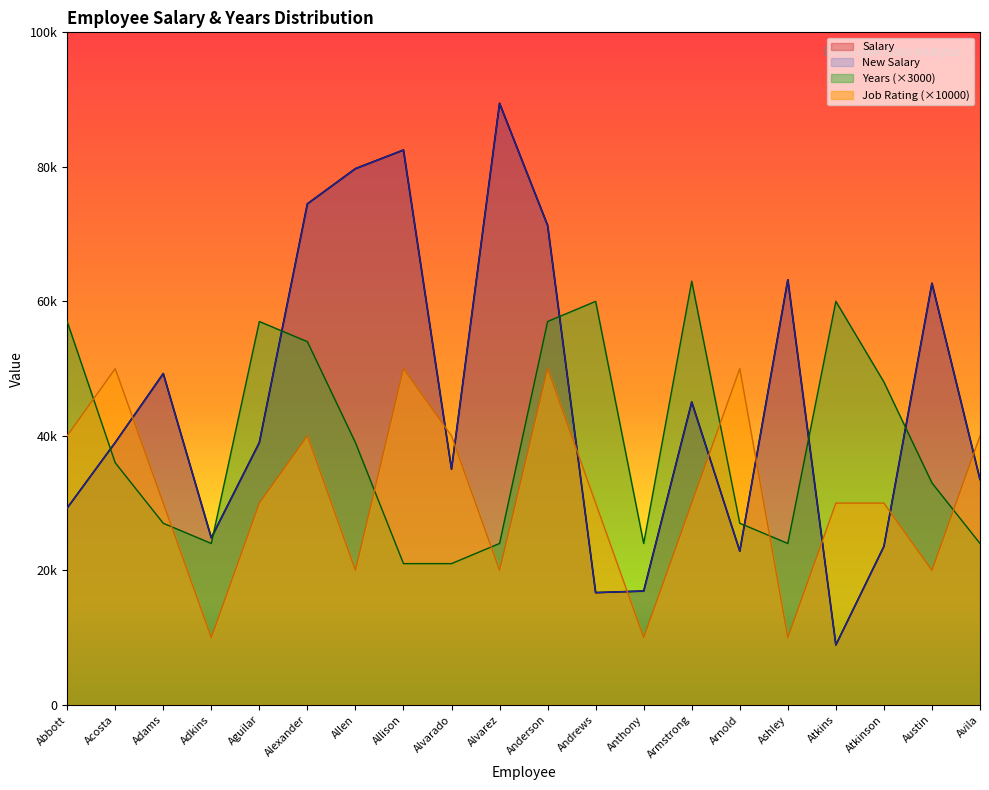

Reading left to right, what are all the values shown in this chart?

Salary: 29260	39000	49260	24840	39000	74500	79730	82500	35045	89450	71300	16688	16925	45030	22860	63206	8904	23560	62688	33508
New Salary: 29260	39000	49260	24840	39000	74500	79730	82500	35045	89450	71300	16688	16925	45030	22860	63206	8904	23560	62688	33508
Years: 57000	36000	27000	24000	57000	54000	39000	21000	21000	24000	57000	60000	24000	63000	27000	24000	60000	48000	33000	24000
Job Rating: 40000	50000	30000	10000	30000	40000	20000	50000	40000	20000	50000	30000	10000	30000	50000	10000	30000	30000	20000	40000